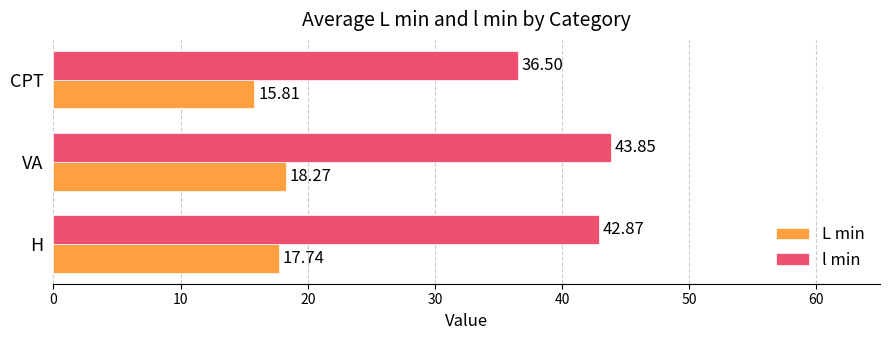

What is the spread (max minus min) of values at H?

25.1